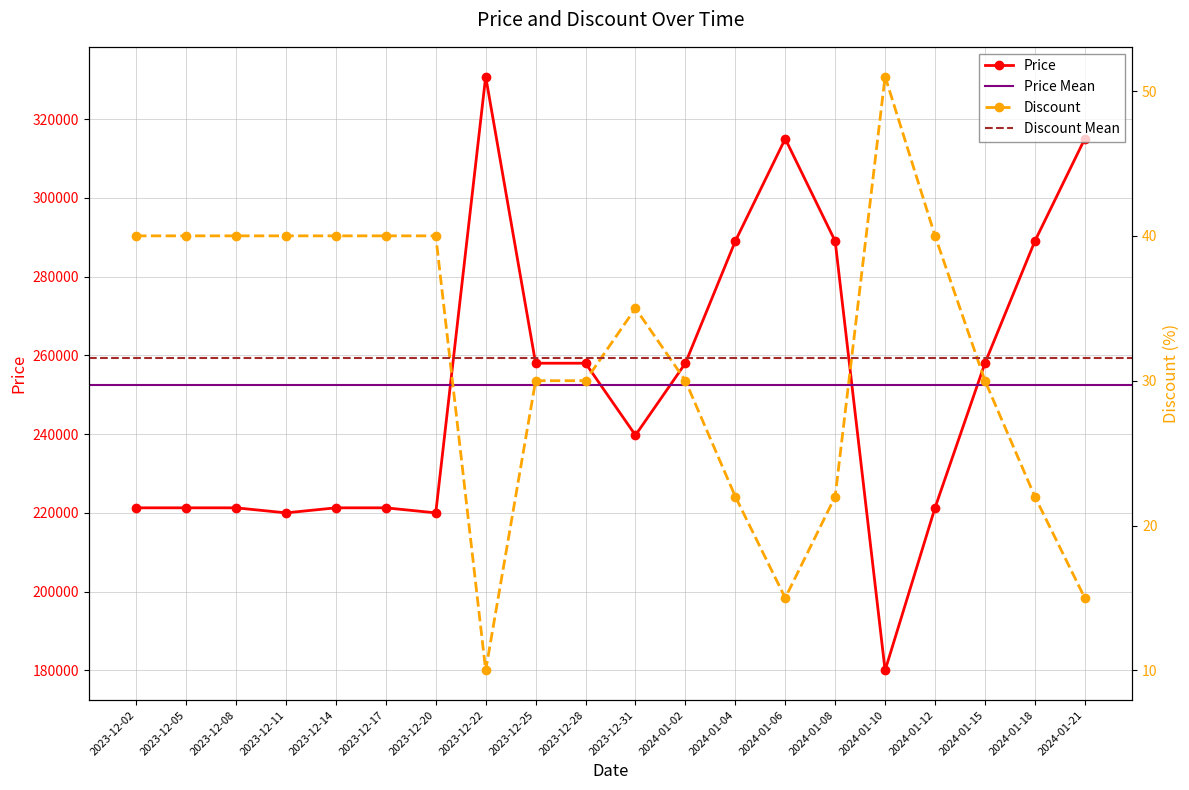

In Discount, how many points are higher than both neighbors (excluding endpoints)?

2